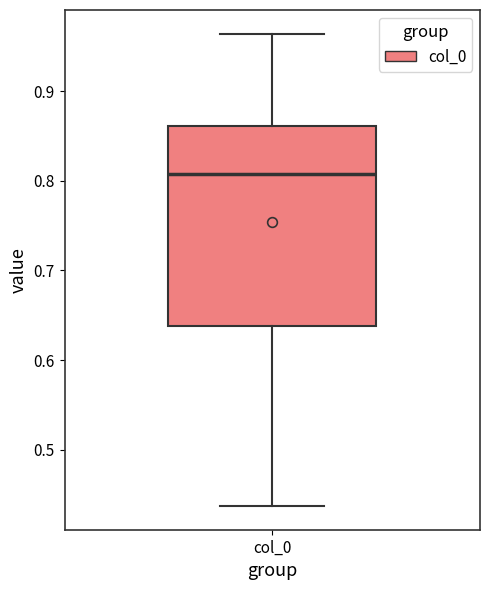

Where does the median line of the box for col_0 sit on the y-axis? The values are not printed on the chart, so give them approximately, as read against the axis.

0.81